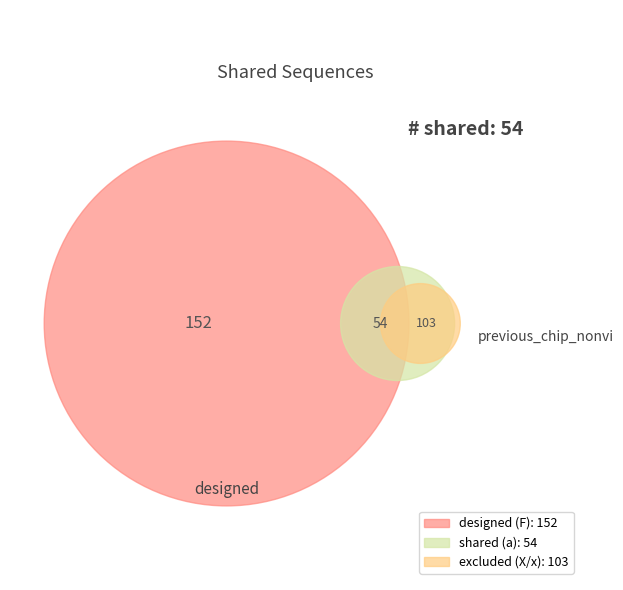

Does X account for over 50% of the chart?

No